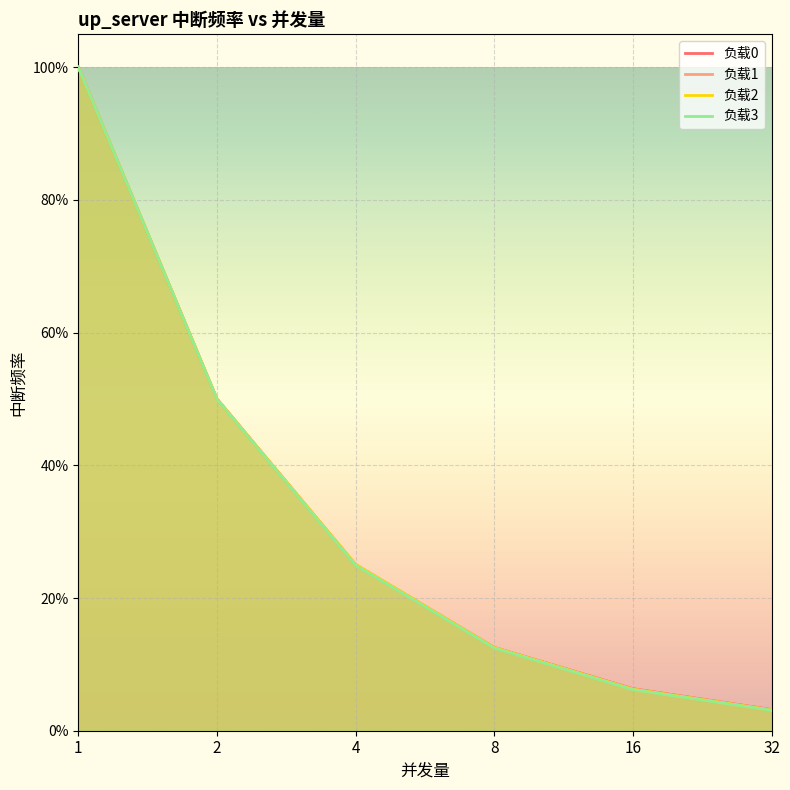

How many categories are shown in the chart?

6